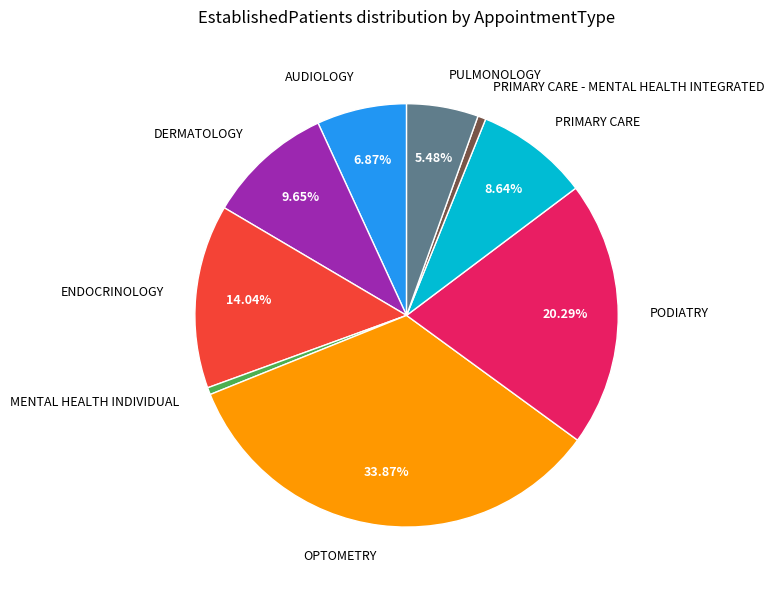

Between OPTOMETRY and DERMATOLOGY, which is larger?

OPTOMETRY